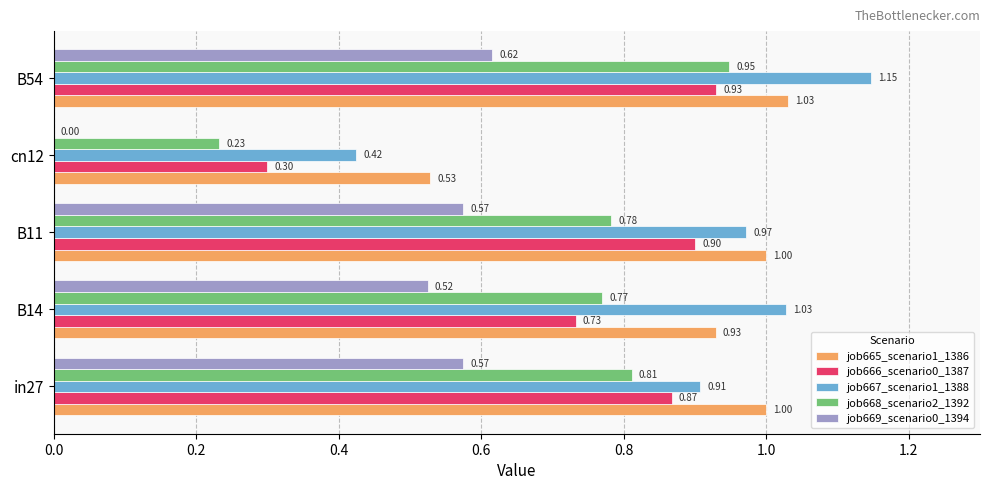

What is the sum of all job667_scenario1_1388 values?

4.5